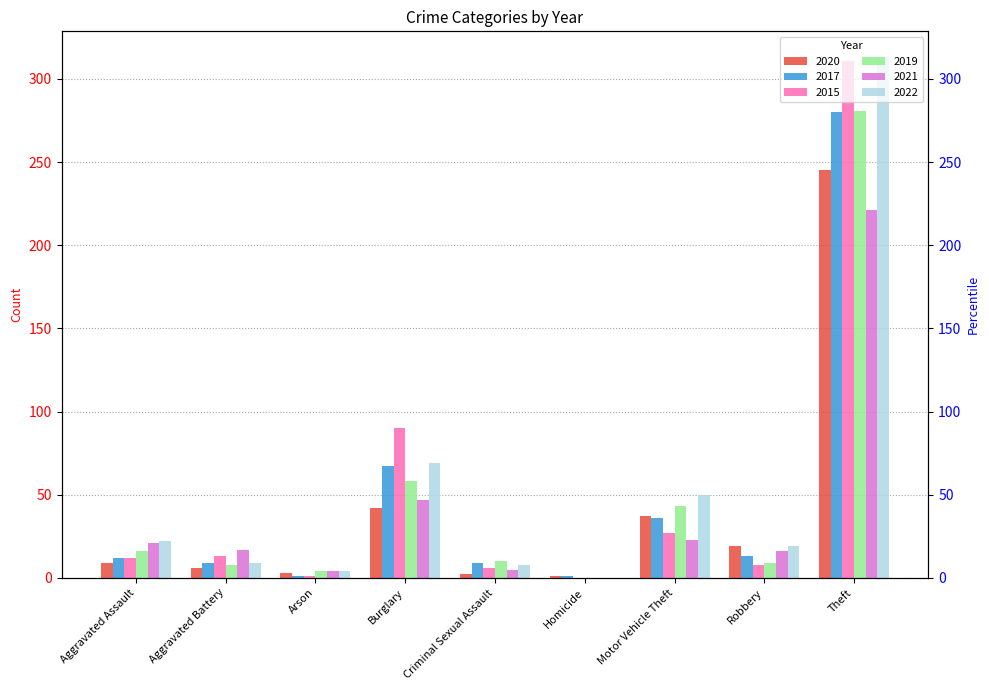

Reading left to right, transcribe all the data shown in this chart.

2020: Aggravated Assault=9	Aggravated Battery=6	Arson=3	Burglary=42	Criminal Sexual Assault=2	Homicide=1	Motor Vehicle Theft=37	Robbery=19	Theft=245
2017: Aggravated Assault=12	Aggravated Battery=9	Arson=1	Burglary=67	Criminal Sexual Assault=9	Homicide=1	Motor Vehicle Theft=36	Robbery=13	Theft=280
2015: Aggravated Assault=12	Aggravated Battery=13	Arson=1	Burglary=90	Criminal Sexual Assault=6	Homicide=0	Motor Vehicle Theft=27	Robbery=8	Theft=311
2019: Aggravated Assault=16	Aggravated Battery=8	Arson=4	Burglary=58	Criminal Sexual Assault=10	Homicide=0	Motor Vehicle Theft=43	Robbery=9	Theft=281
2021: Aggravated Assault=21	Aggravated Battery=17	Arson=4	Burglary=47	Criminal Sexual Assault=5	Homicide=0	Motor Vehicle Theft=23	Robbery=16	Theft=221
2022: Aggravated Assault=22	Aggravated Battery=9	Arson=4	Burglary=69	Criminal Sexual Assault=8	Homicide=0	Motor Vehicle Theft=50	Robbery=19	Theft=313